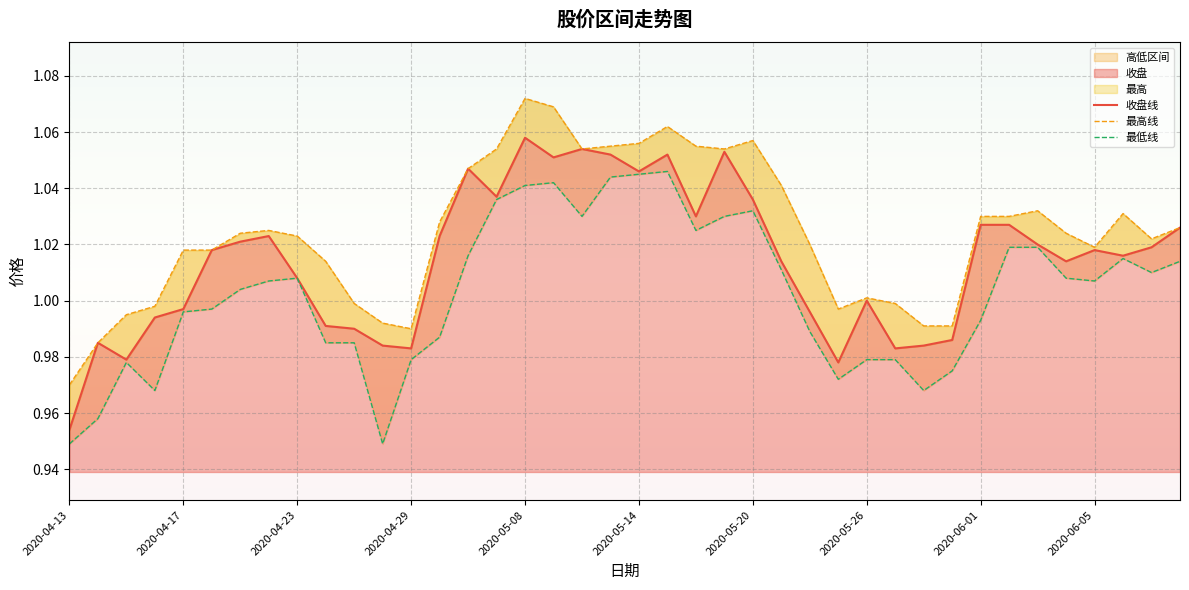

Which series has the largest total across all categories?

最高线